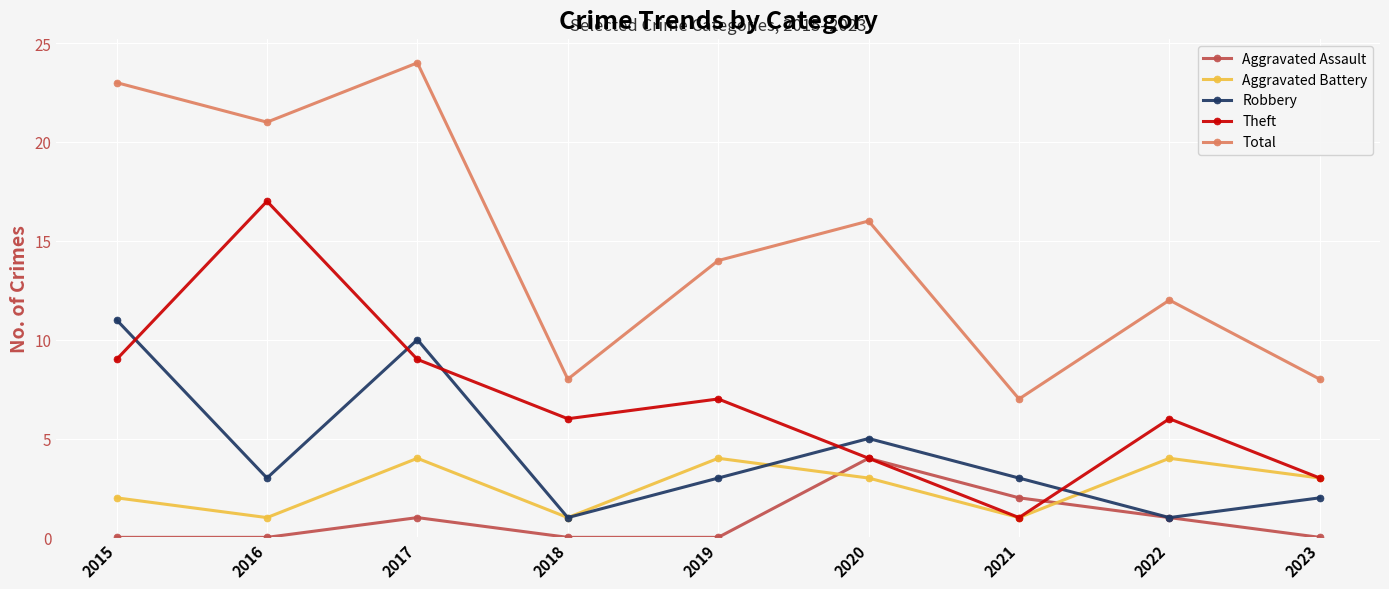

In Robbery, how many points are lower than both neighbors (excluding endpoints)?

3